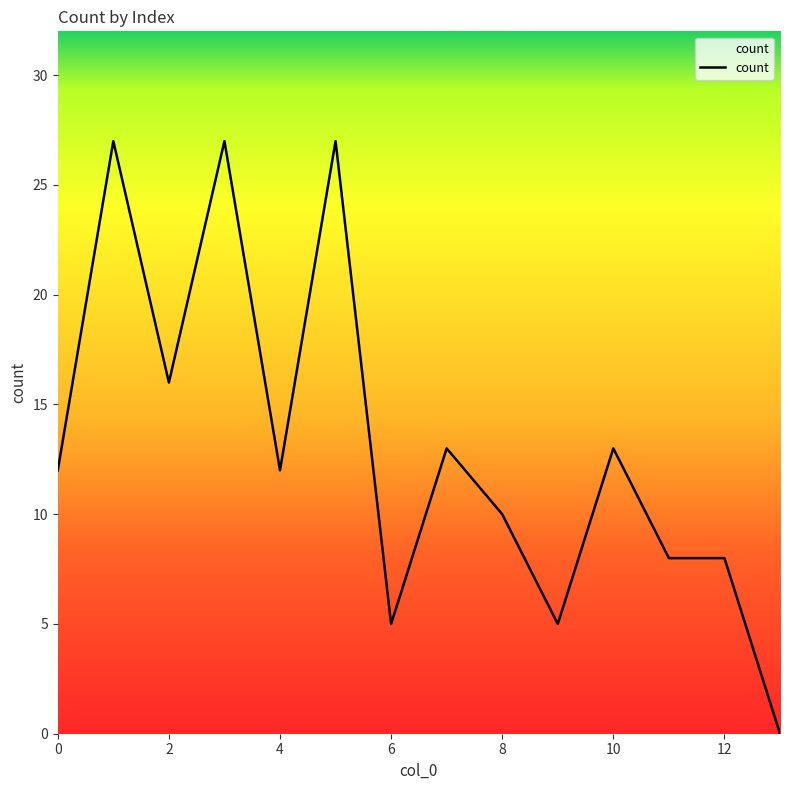

Count the number of categories in the chart.

14